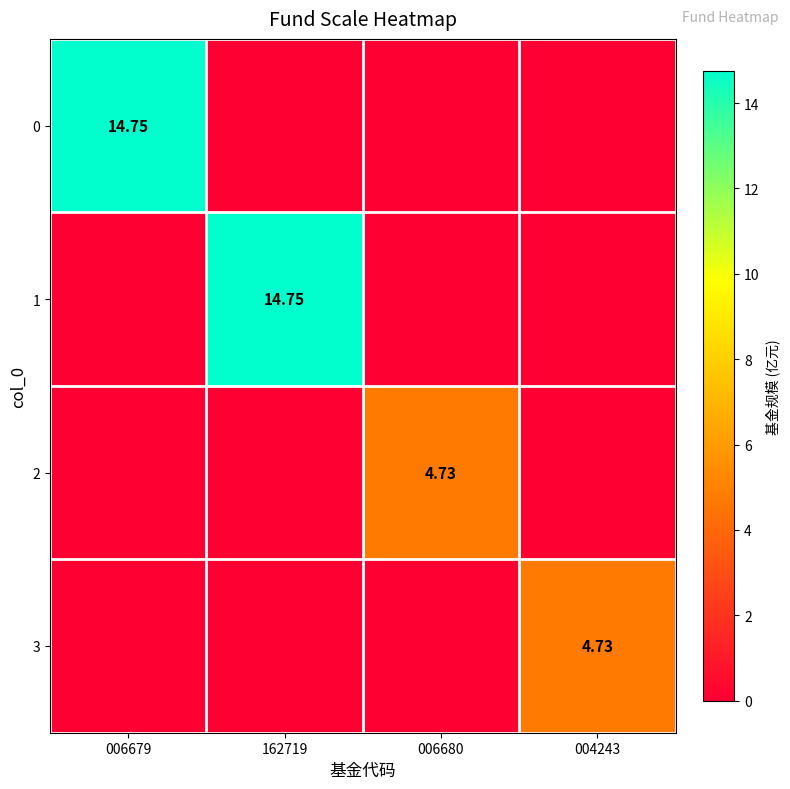

At which label is 0 closest to 7?

162719